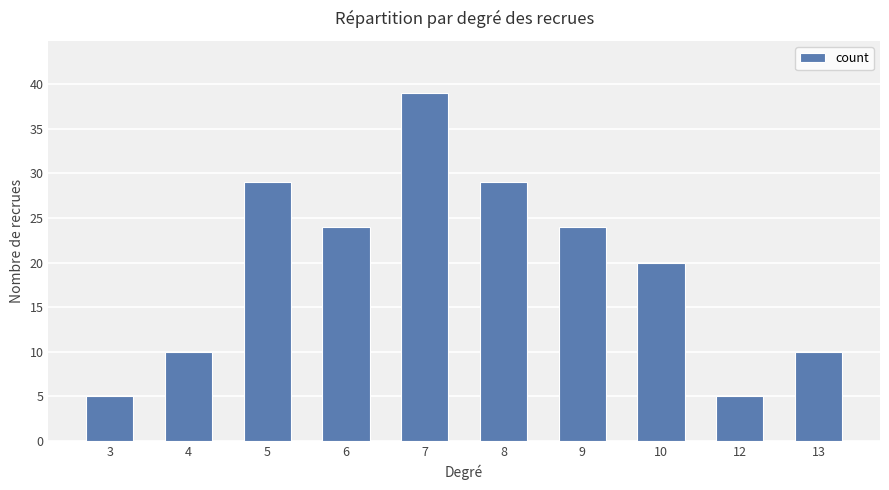

The chart shows a value of 39 at 7. True or false?

True